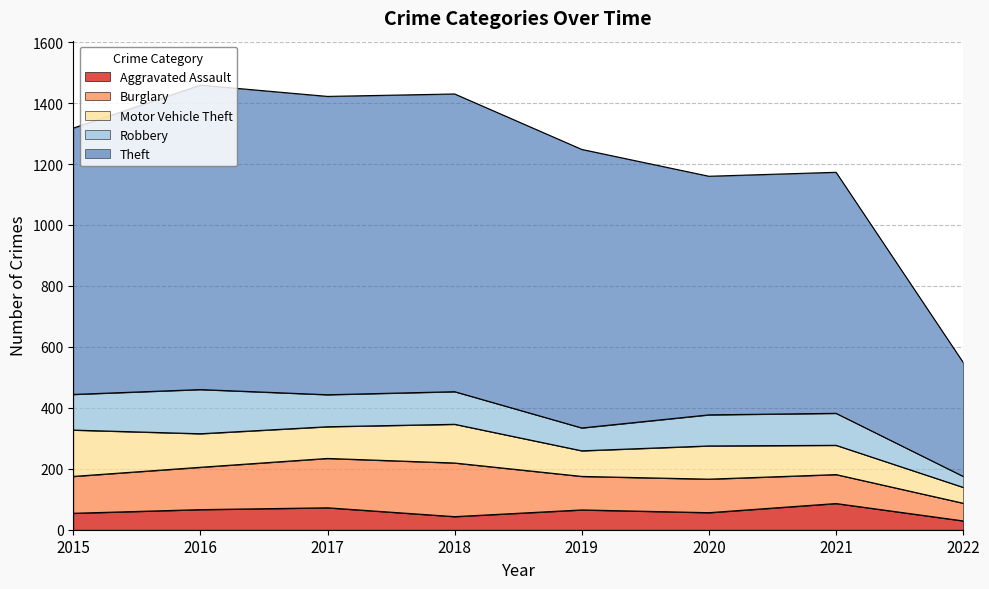

True or false: Burglary has a value of 170 at 2020.

False